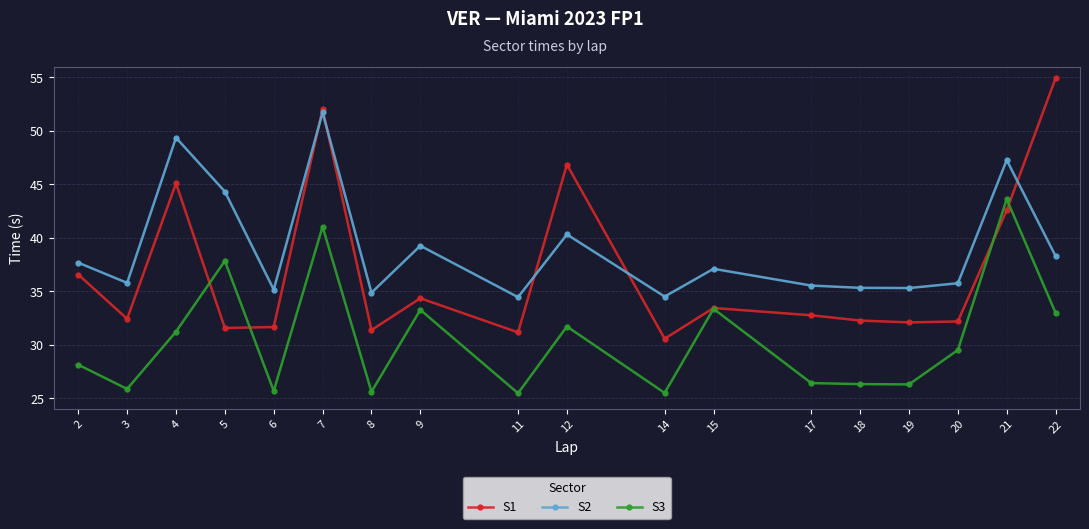

At which label does S3 reach its peak?

21